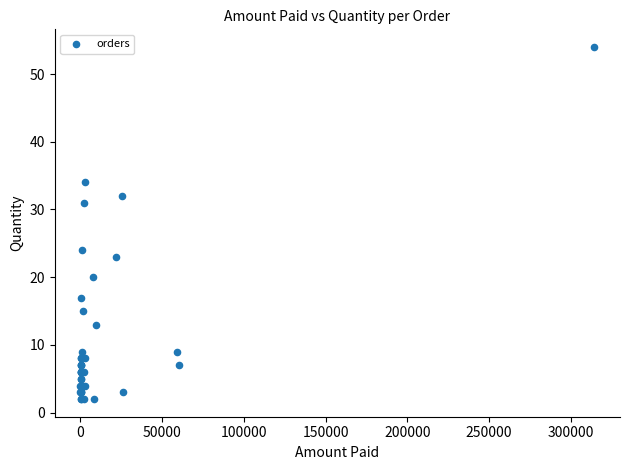

What Y value in the scatter plot is closest to 28?

31